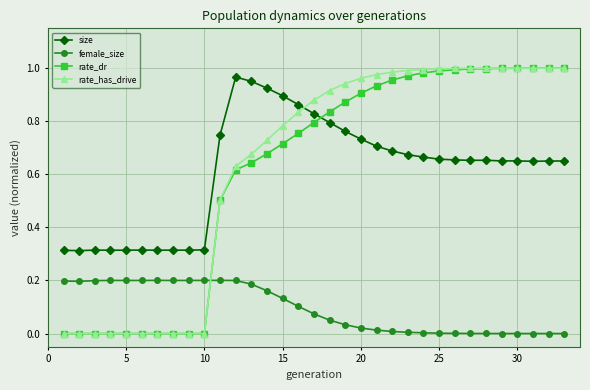

Which series has the largest range (max minus min)?

rate_has_drive